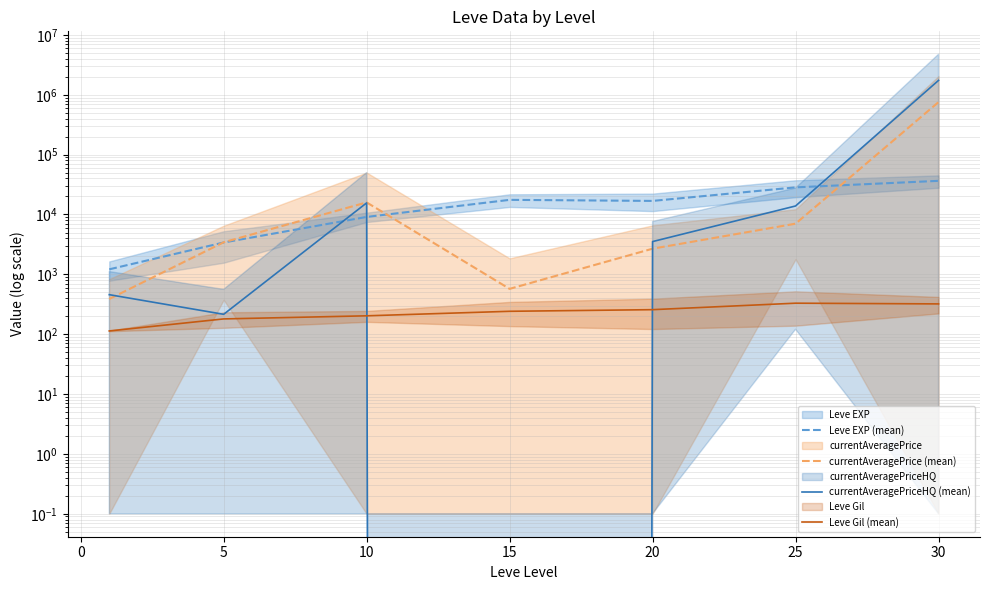

How many lines are shown in the chart?

4